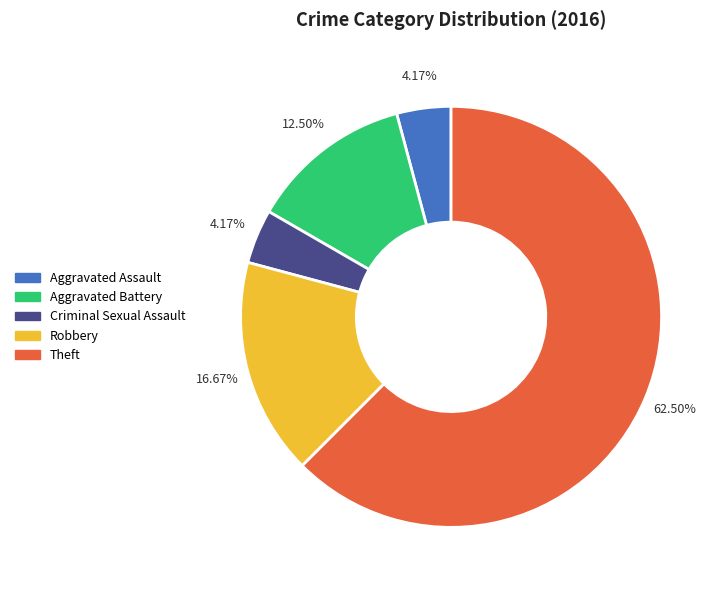

How many segments does this pie chart have?

5